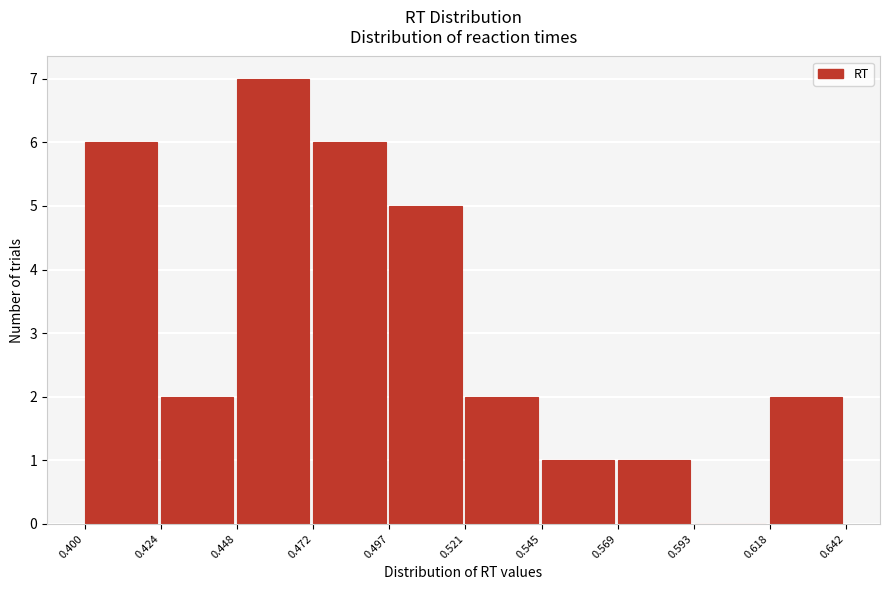

Reading left to right, transcribe this chart: for each bar, give the range it covers on the x-axis and its height. The values are not printed on the chart, so give them approximately, as read against the axis.

0.400 to 0.424: 6
0.424 to 0.448: 2
0.448 to 0.472: 7
0.472 to 0.497: 6
0.497 to 0.521: 5
0.521 to 0.545: 2
0.545 to 0.569: 1
0.569 to 0.593: 1
0.593 to 0.618: 0
0.618 to 0.642: 2